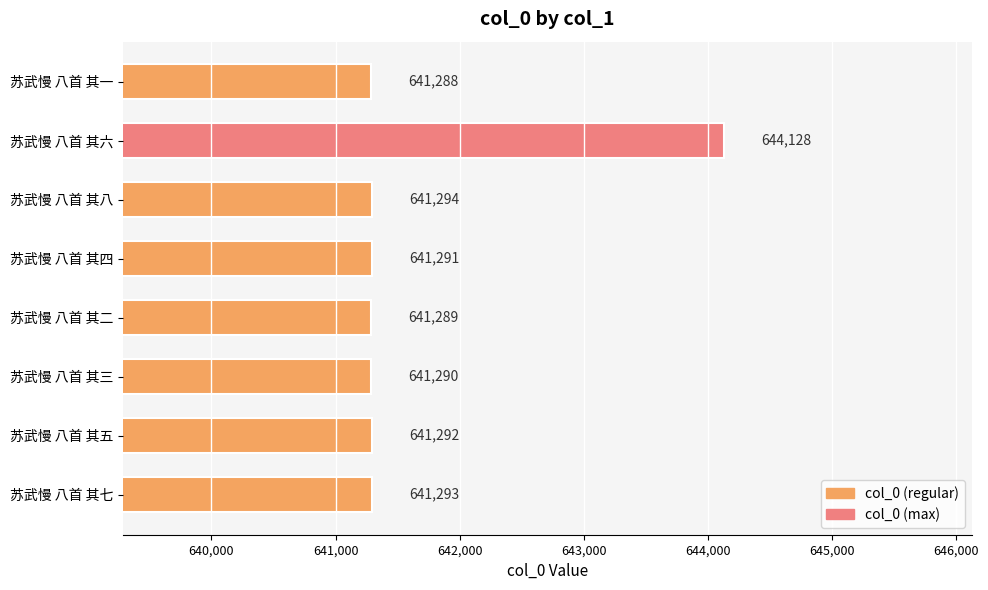

What is the approximate value at 苏武慢 八首 其二?

641289